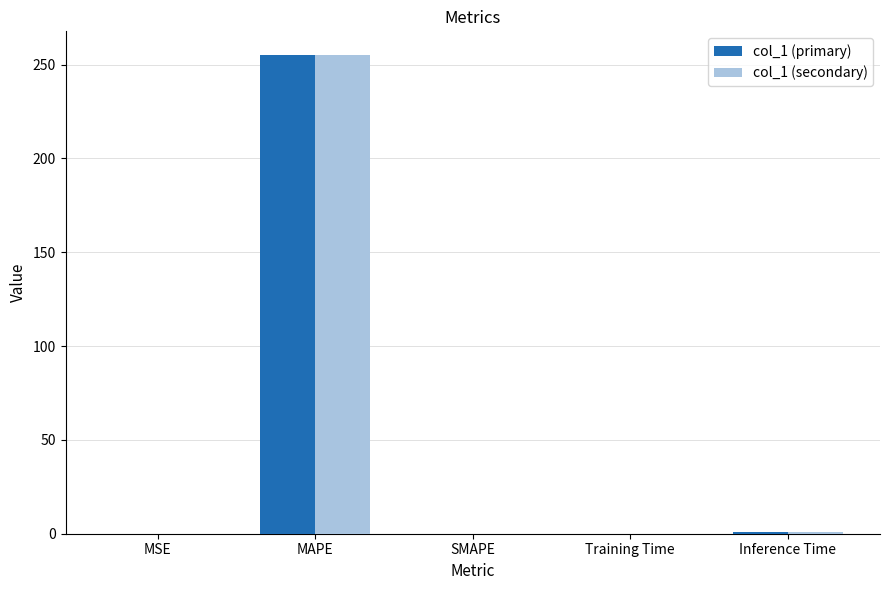

Is it true that col_1 (secondary) equals 132.2 at MAPE?

False